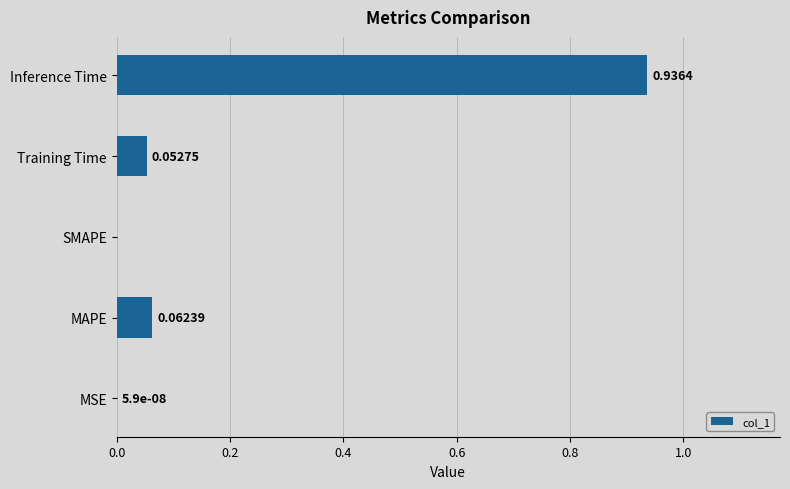

How many distinct data groups are displayed?

1